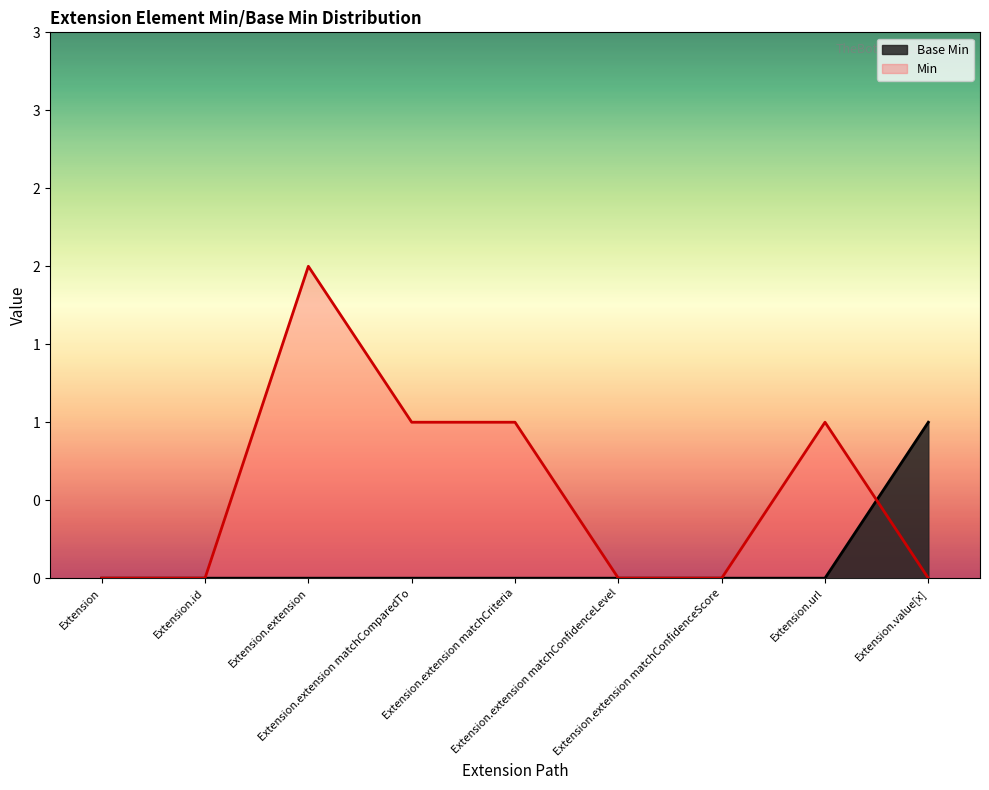

How many values exceed 0?

1